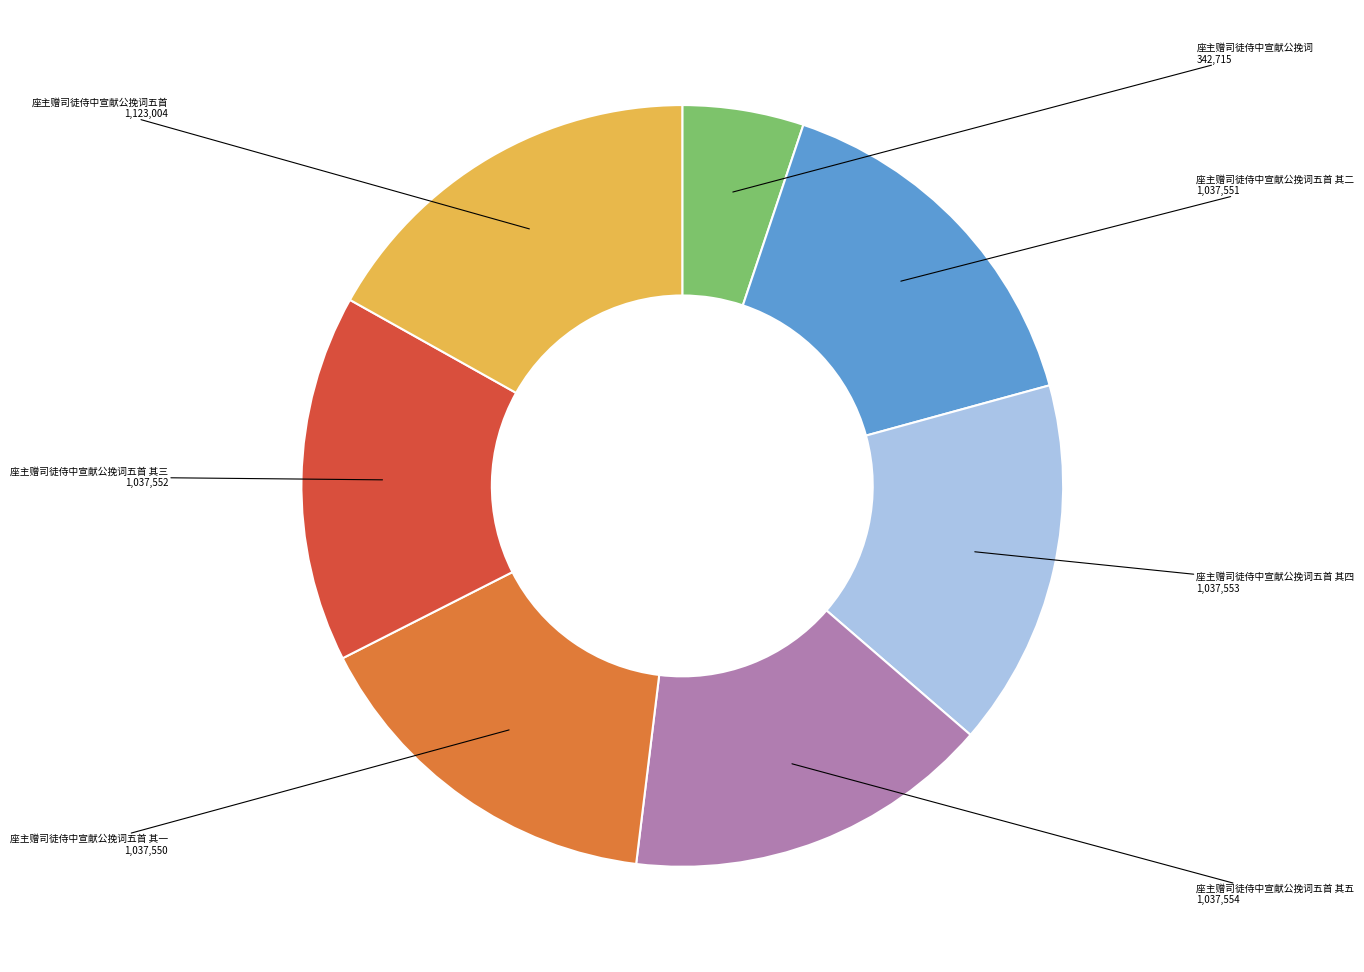

Is there a majority slice in this chart?

No